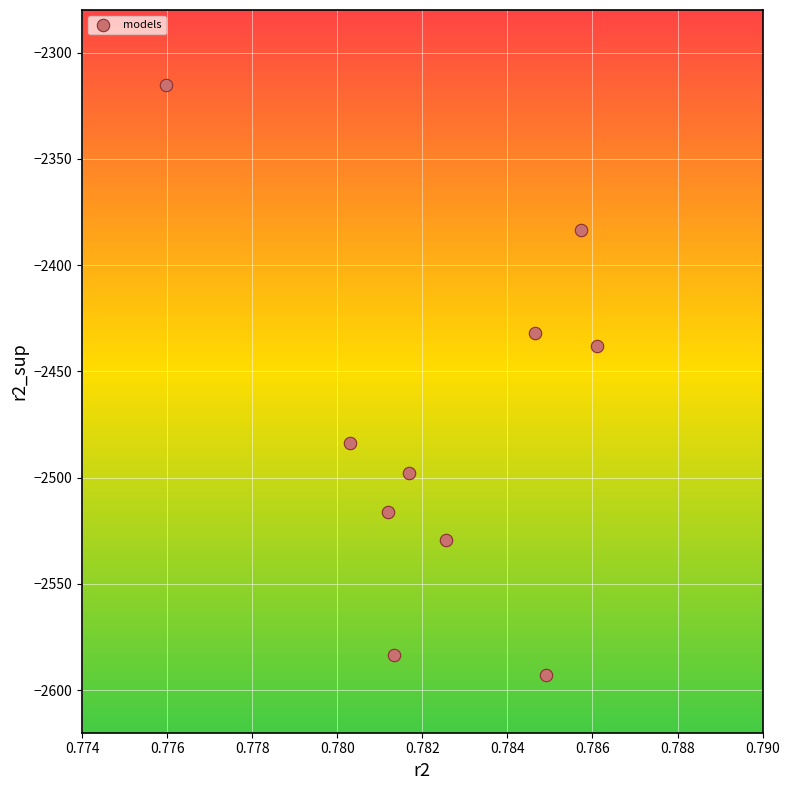

What is the average Y value?

-2477.3